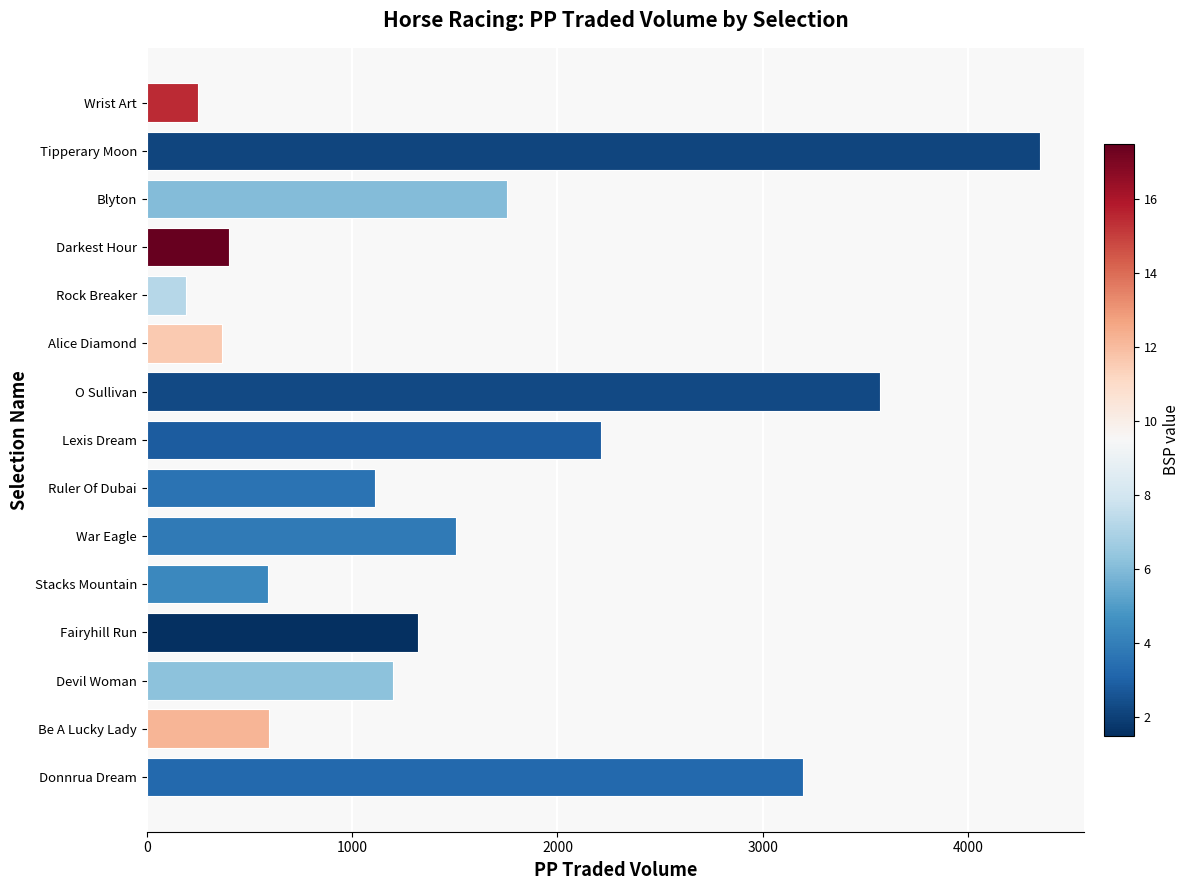

Which has a higher value, Blyton or Wrist Art?

Blyton